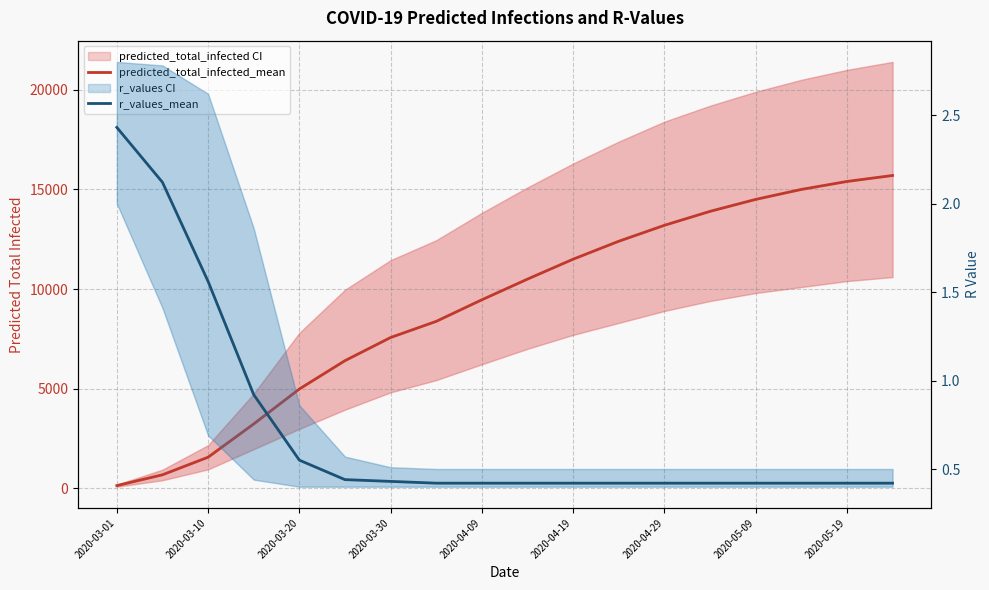

The value of r_values_mean at 2020-04-19 is 0.6. True or false?

False